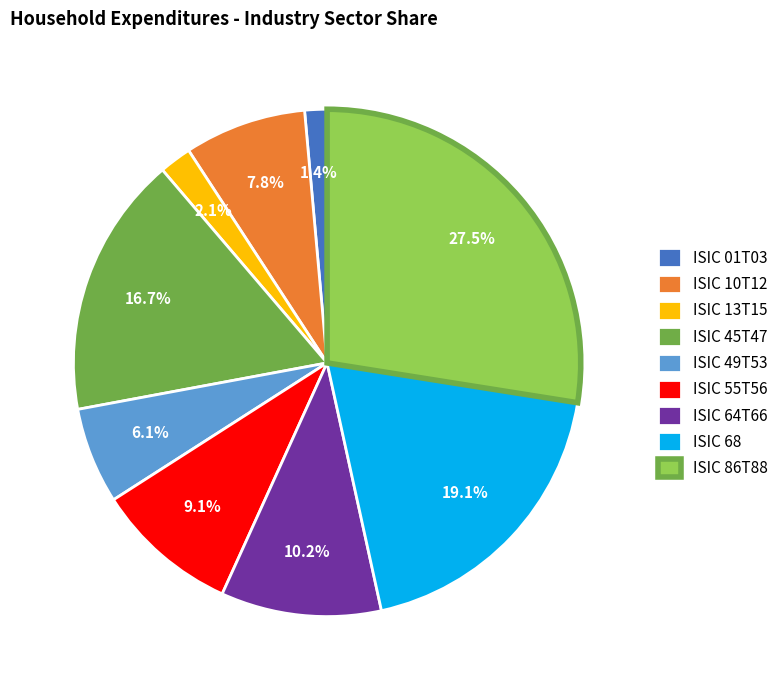

Count the number of slices in the pie.

9